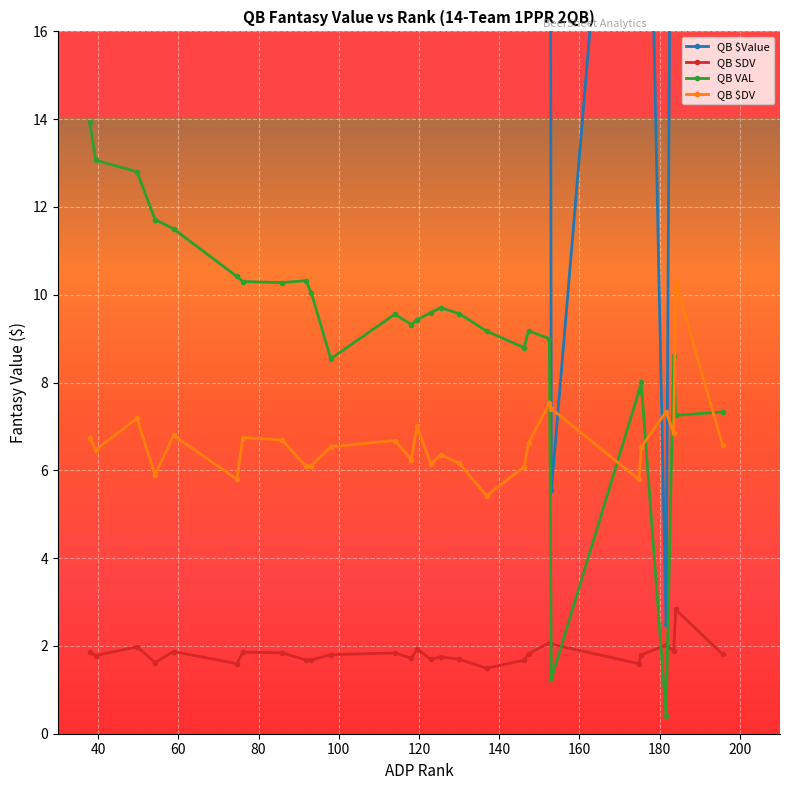

What is the difference between the maximum and minimum values in the QB $Value series?

49.1